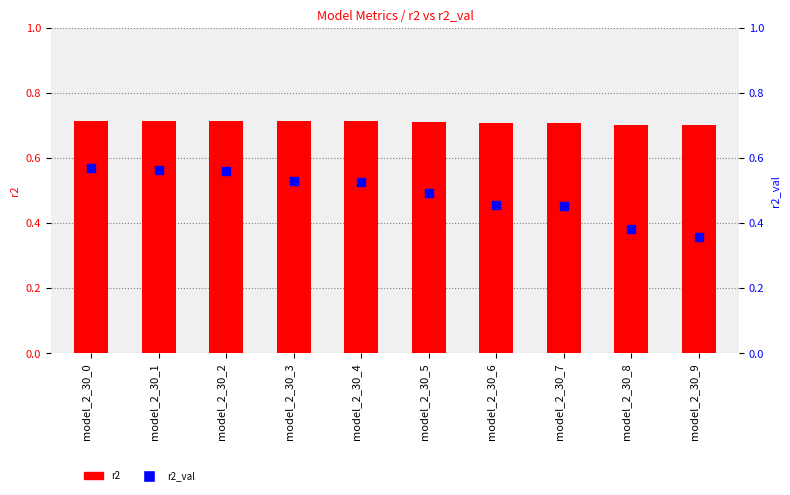

Which series contains the highest Y value?

r2